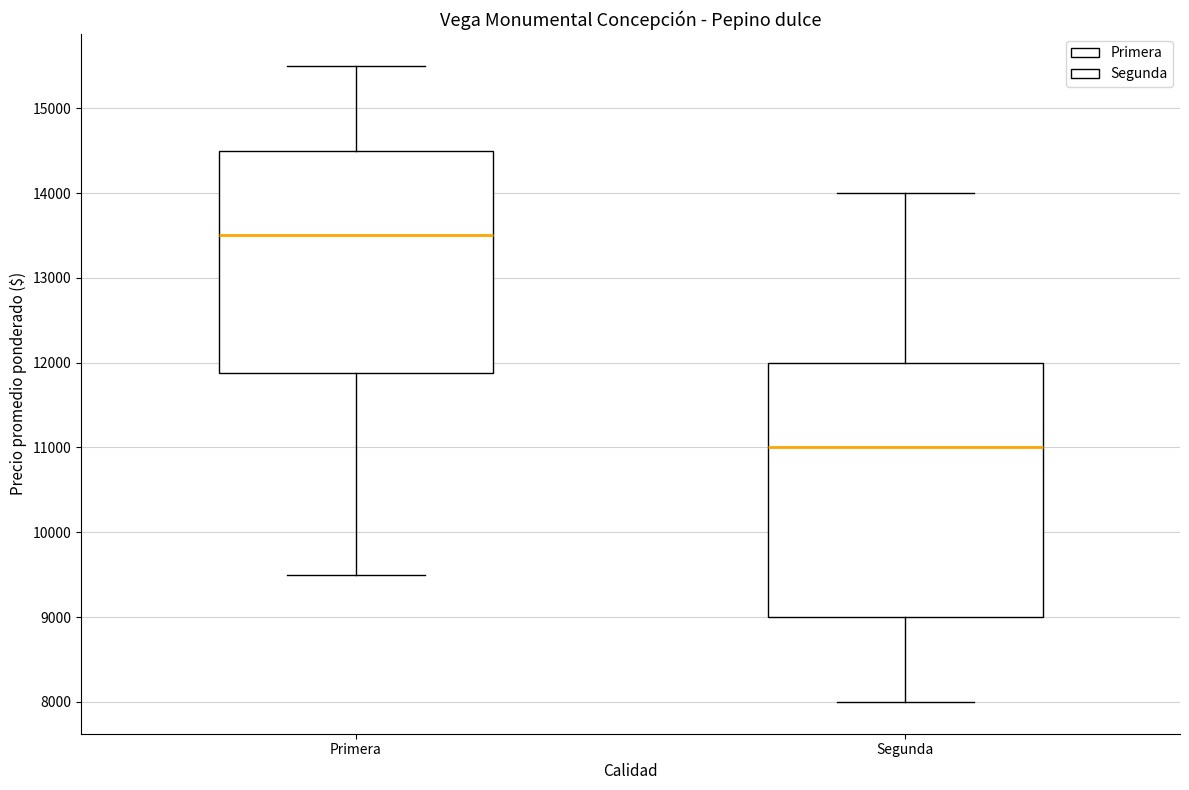

Which box has the highest median line?

Primera